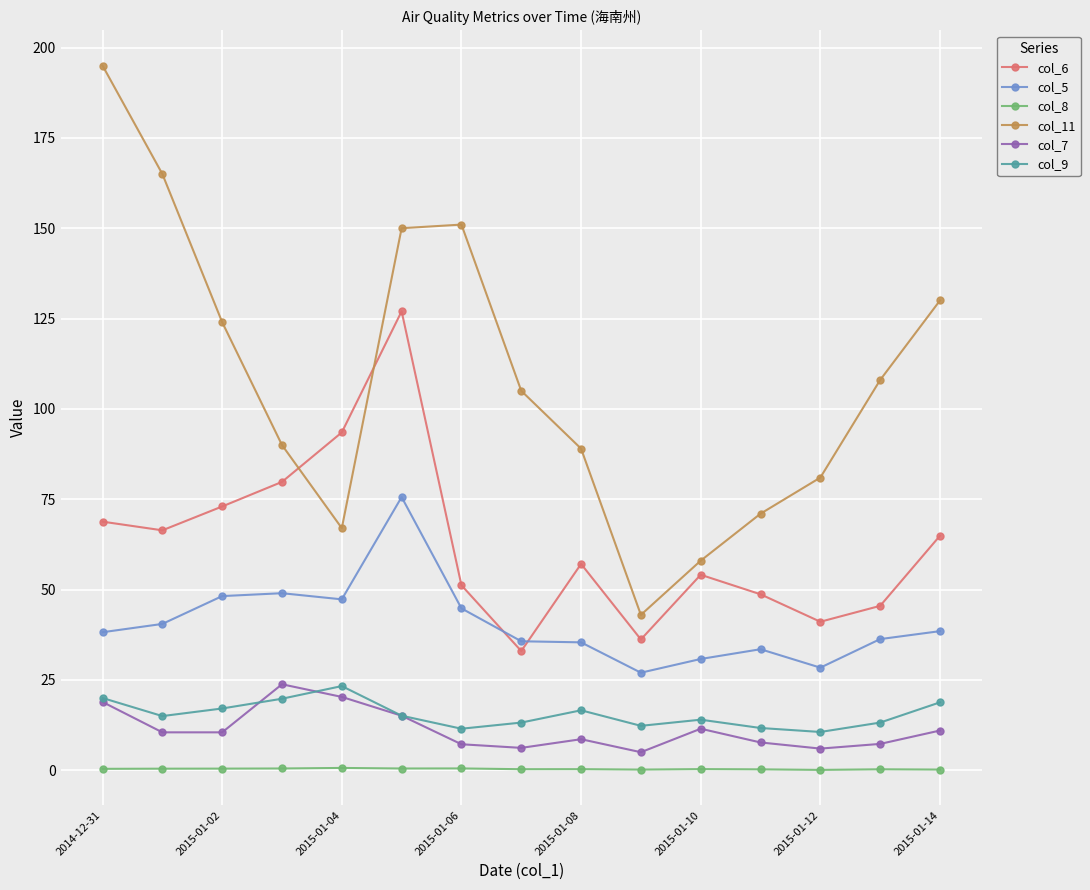

How many lines are shown in the chart?

6